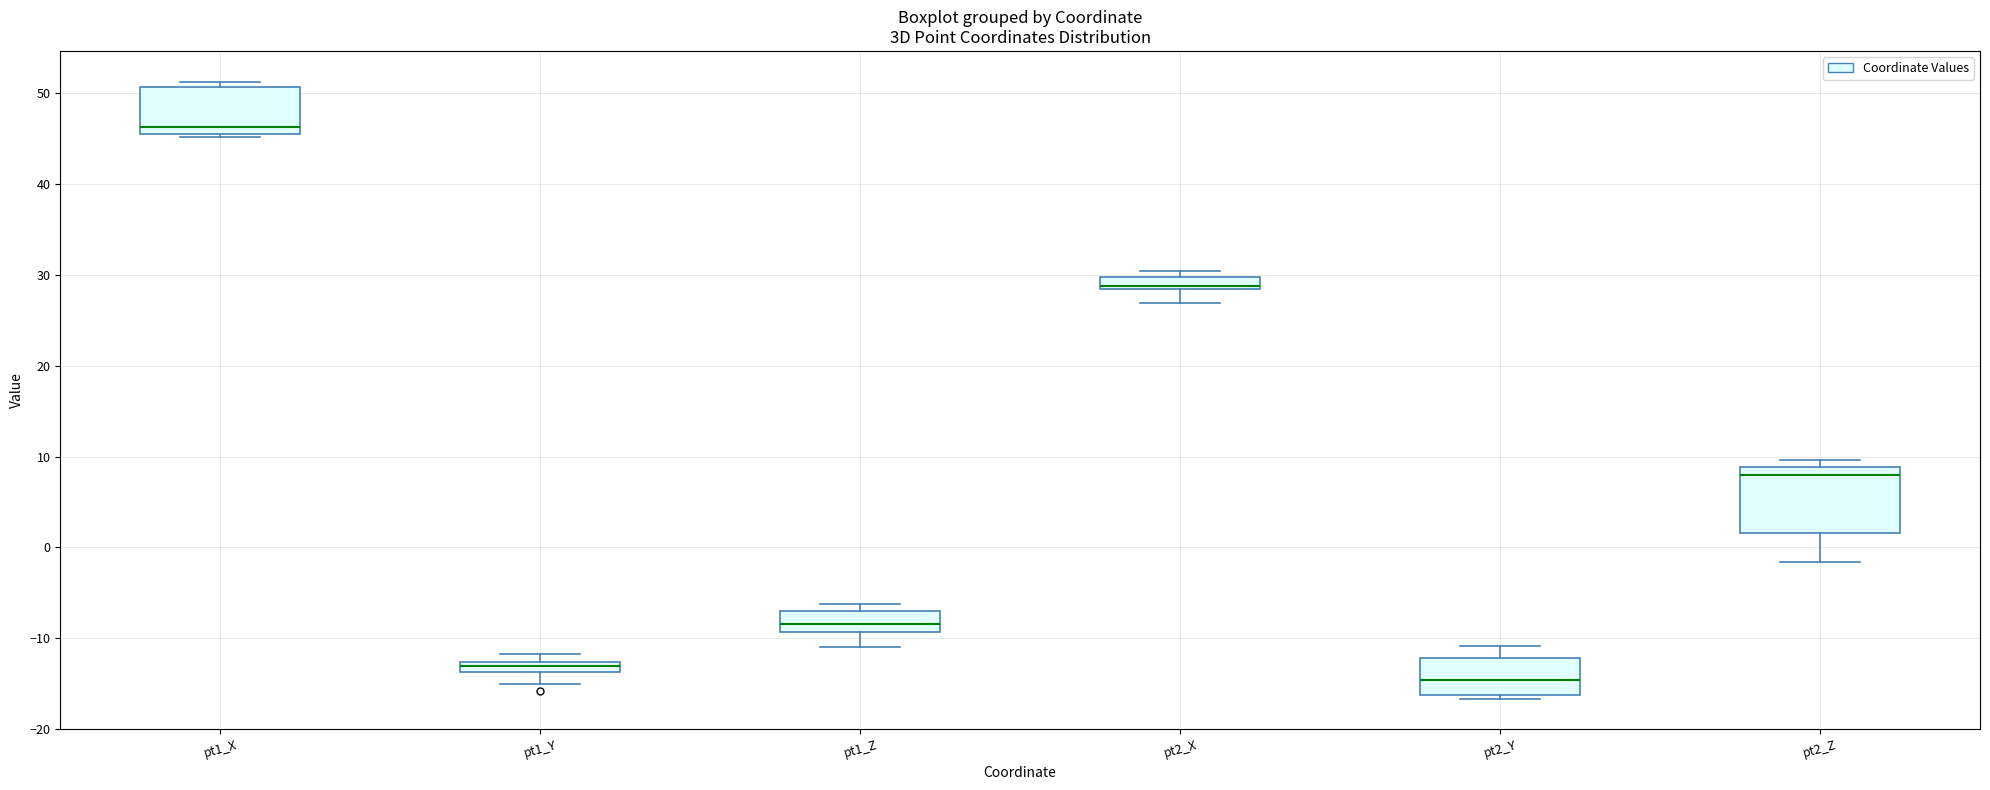

Which box's median line is the lowest?

pt2_Y